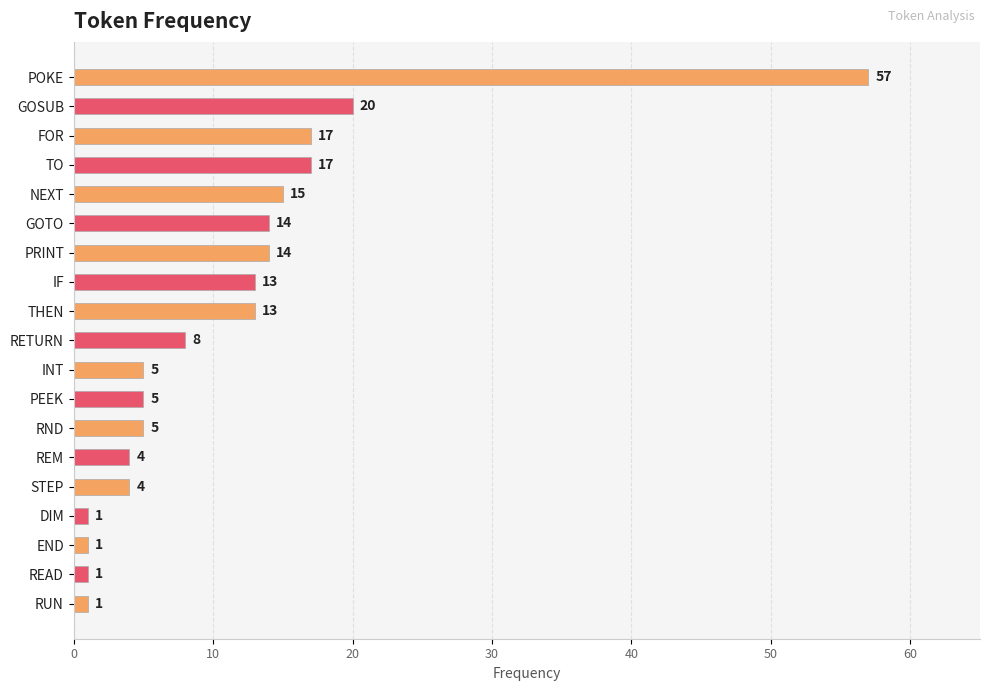

What is the approximate value at PRINT?

14